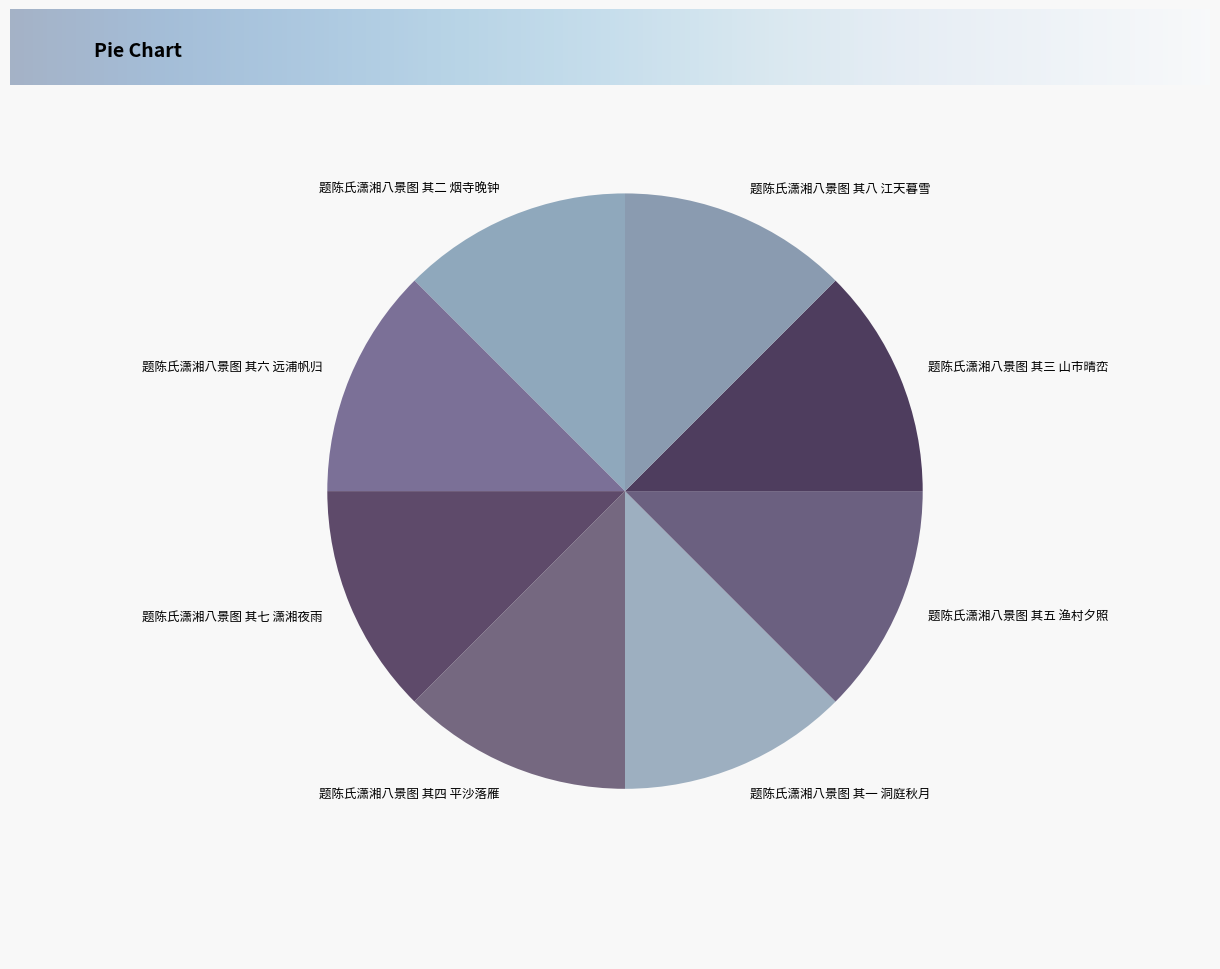

The 题陈氏潇湘八景图 其一 洞庭秋月 slice represents 12% of the pie. True or false?

True